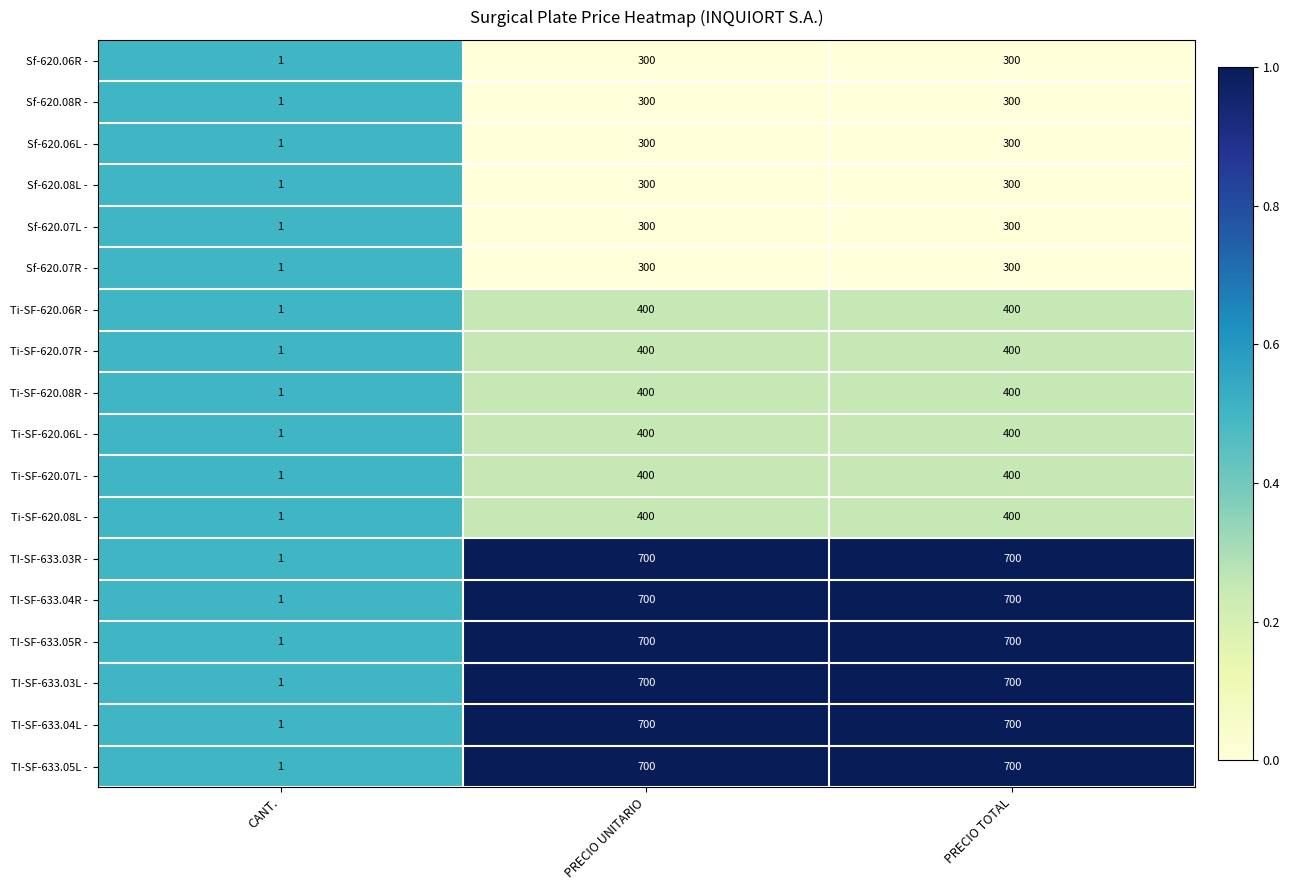

What is the total value across all series at PRECIO UNITARIO?

8400